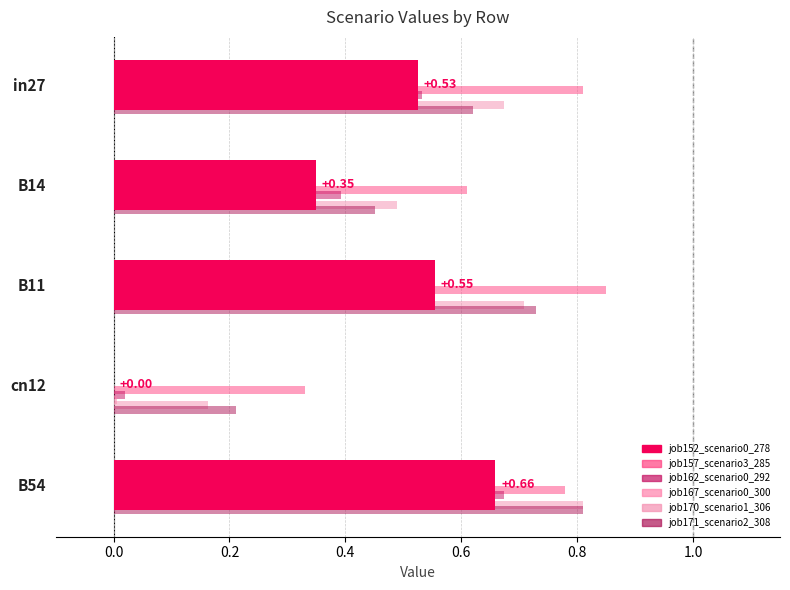

What is the maximum value shown in the chart?

0.8